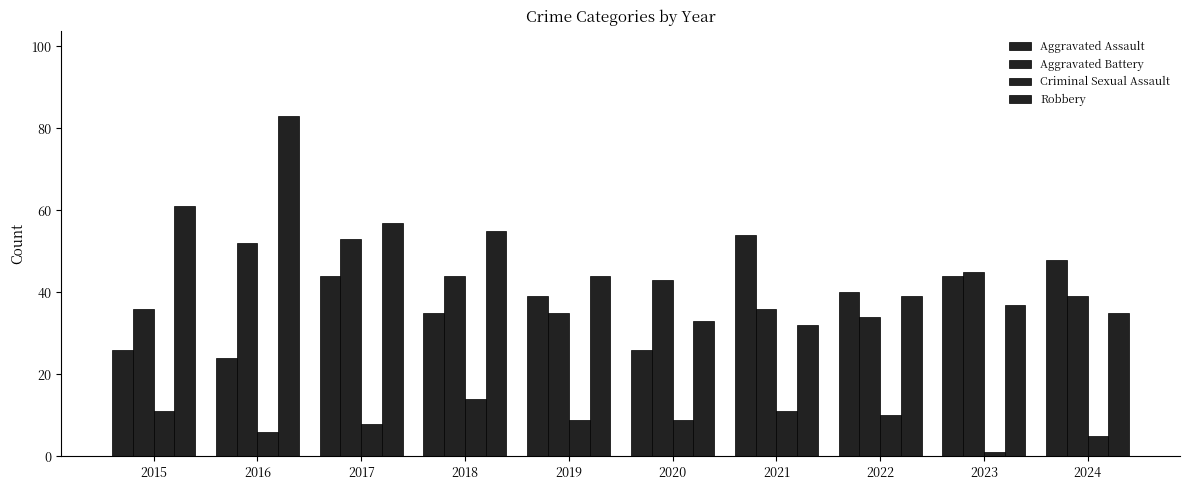

What is the difference between the maximum and second lowest values in the Criminal Sexual Assault series?

9